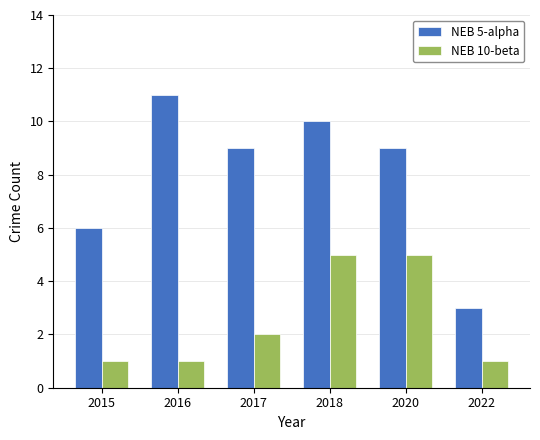

What is the total value across all series at 2022?

4